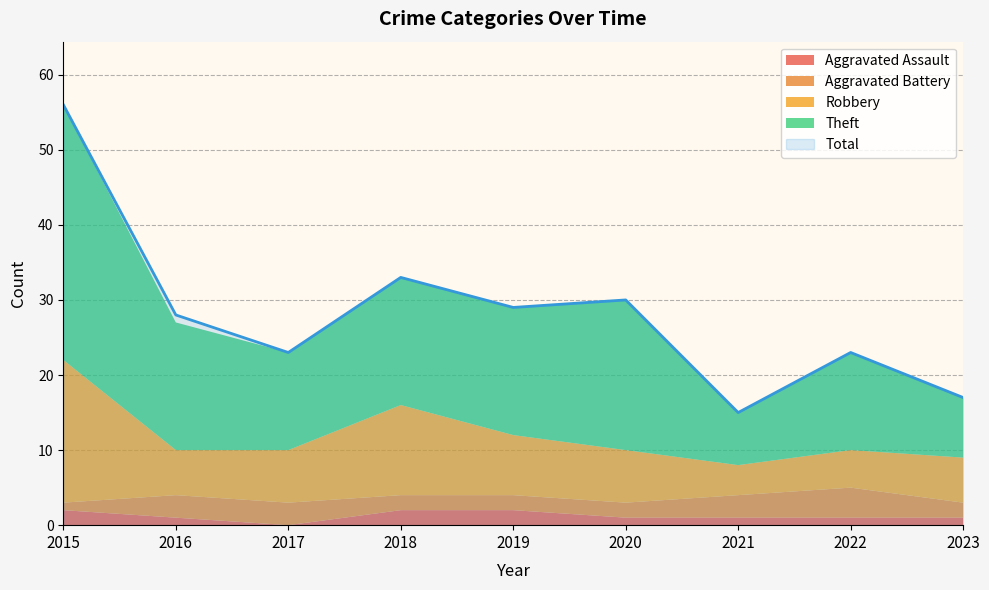

Where is the first local maximum for Total?

2018